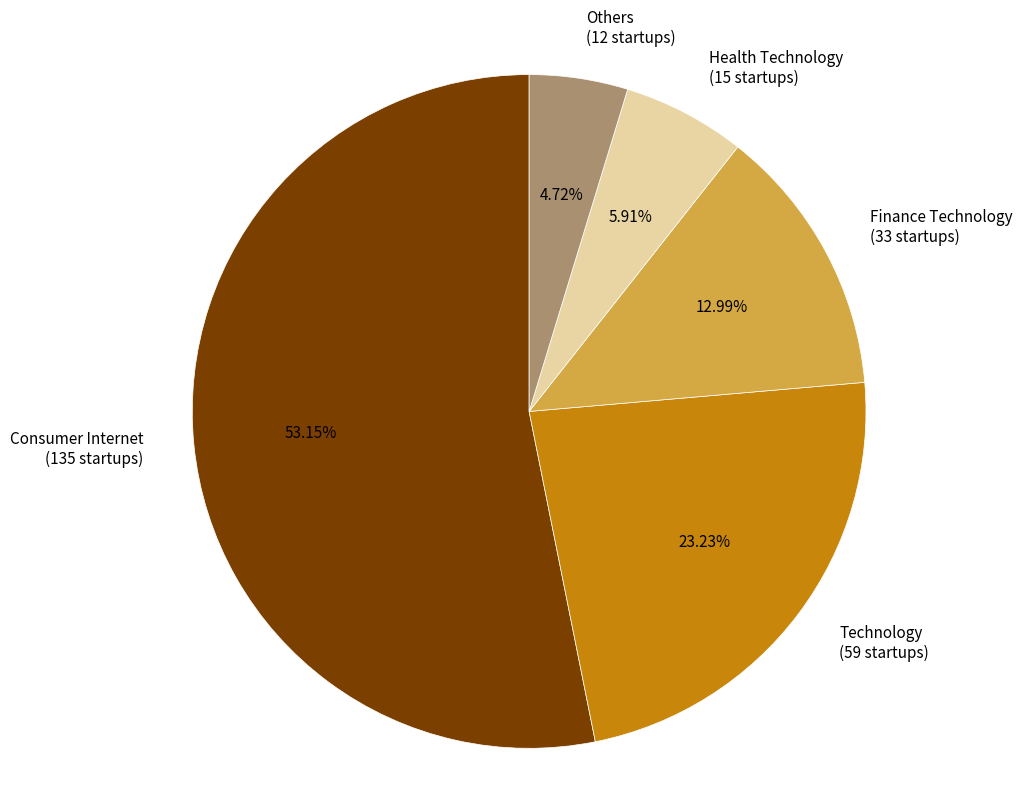

Do Others and Health Technology together represent more than half of the pie?

No